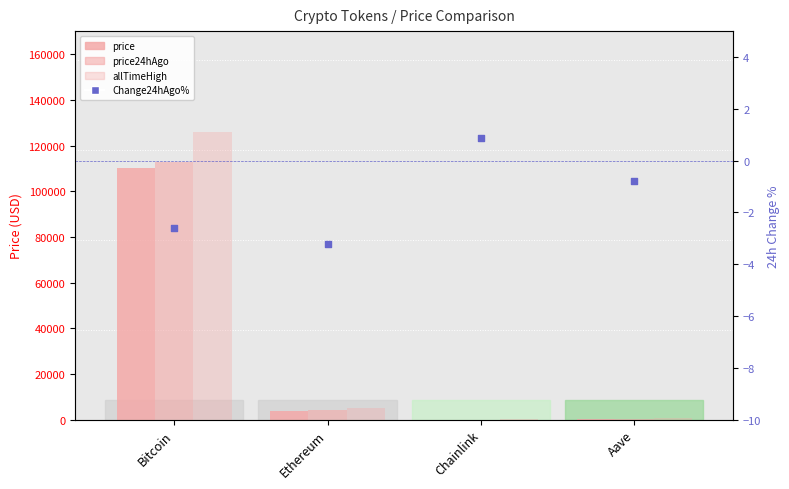

What are all the series names shown in the legend?

price, price24hAgo, allTimeHigh, Change24hAgo%